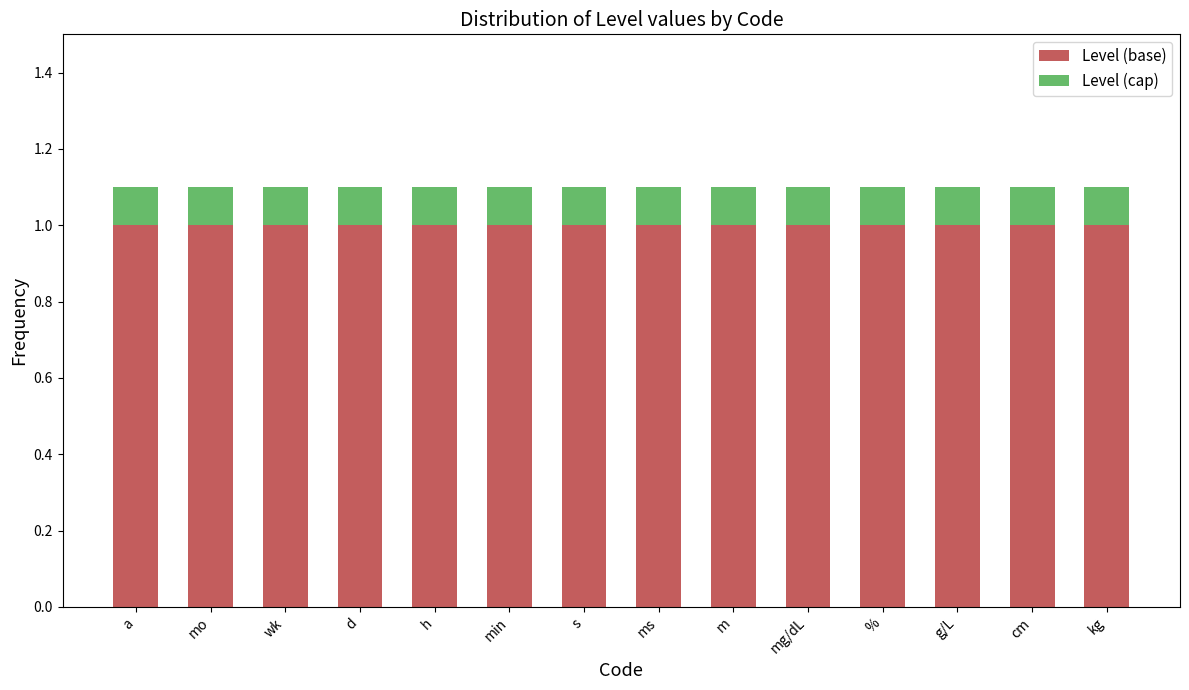

What is the total value across all series at cm?

1.1